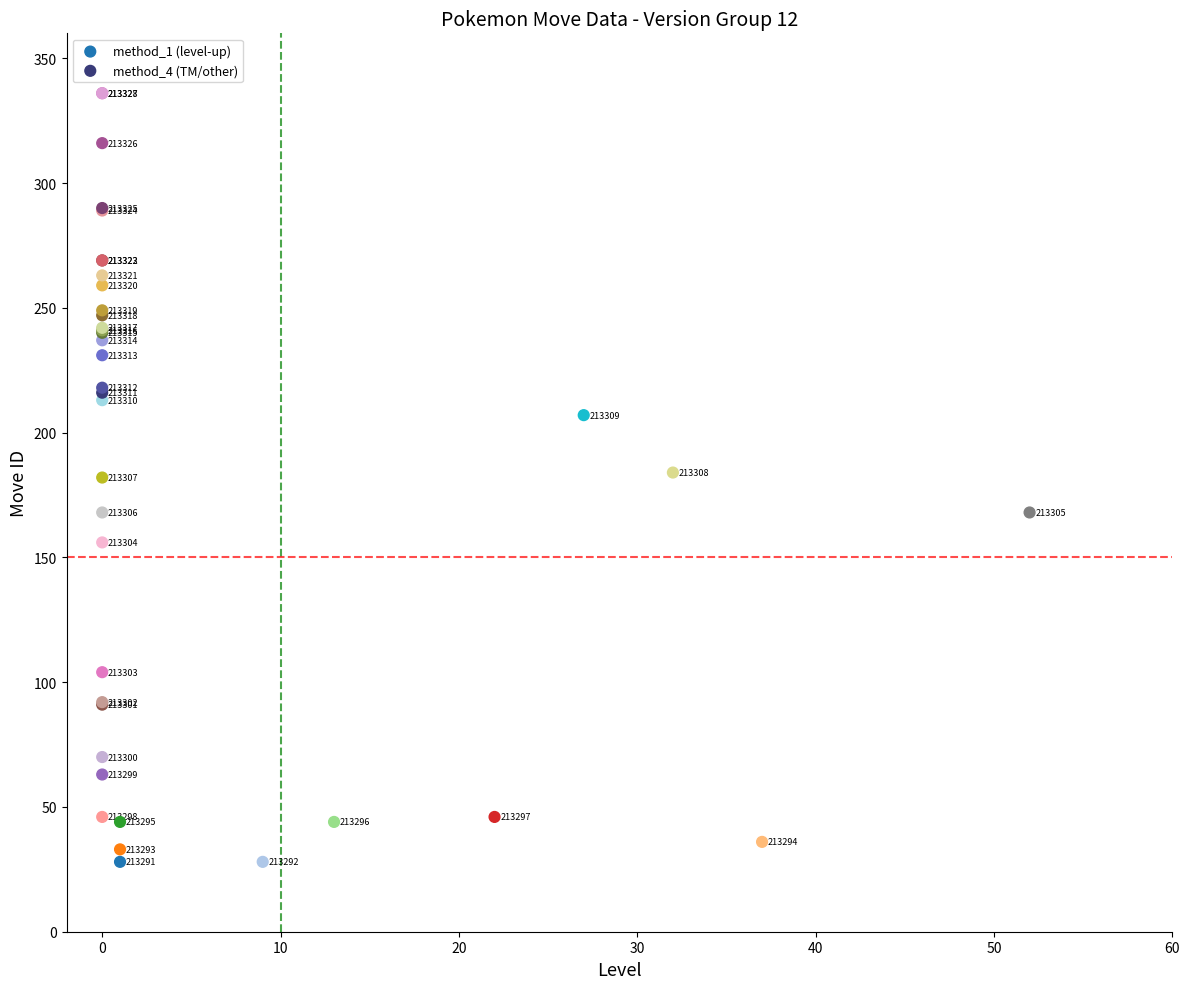

Which series has the widest spread of Y values?

method_1 (level-up)